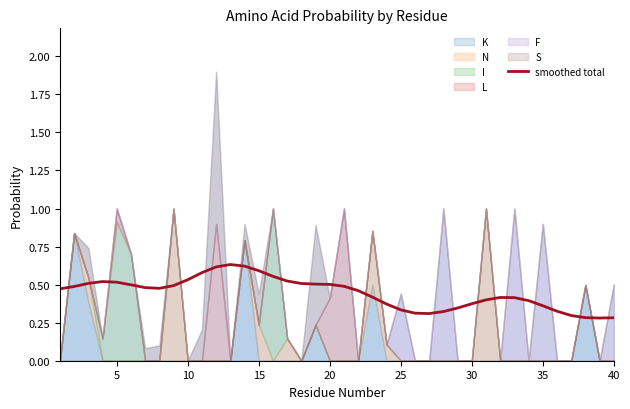

Does the chart display data point markers on the line(s)?

No